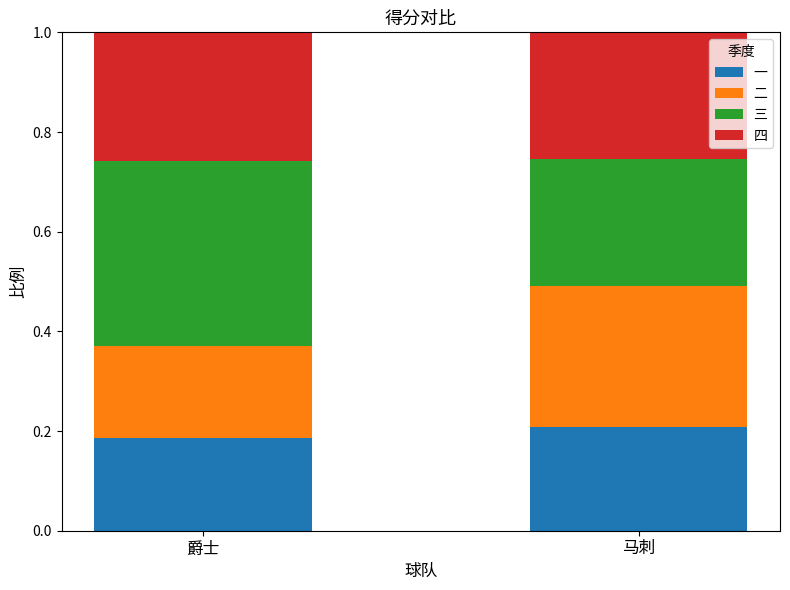

At which label does 一 reach its minimum?

爵士